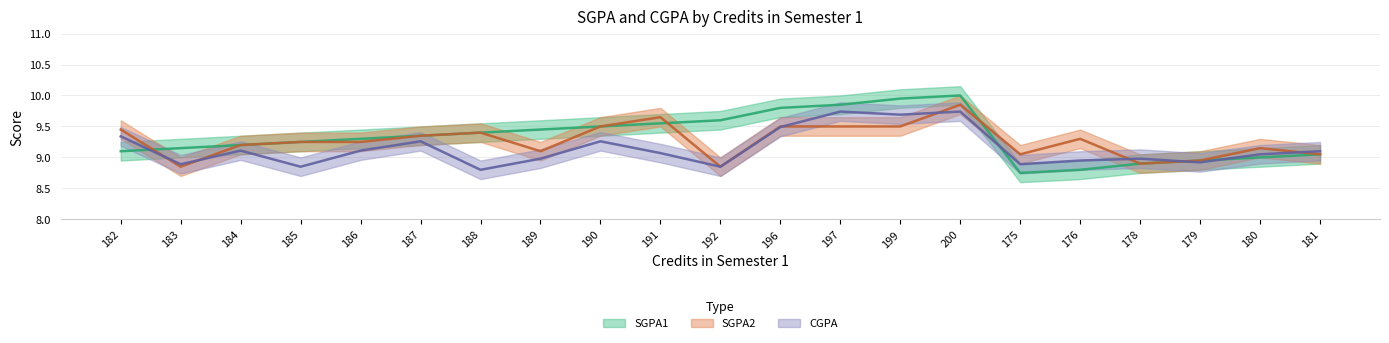

Which category has the lowest value across all series?

175